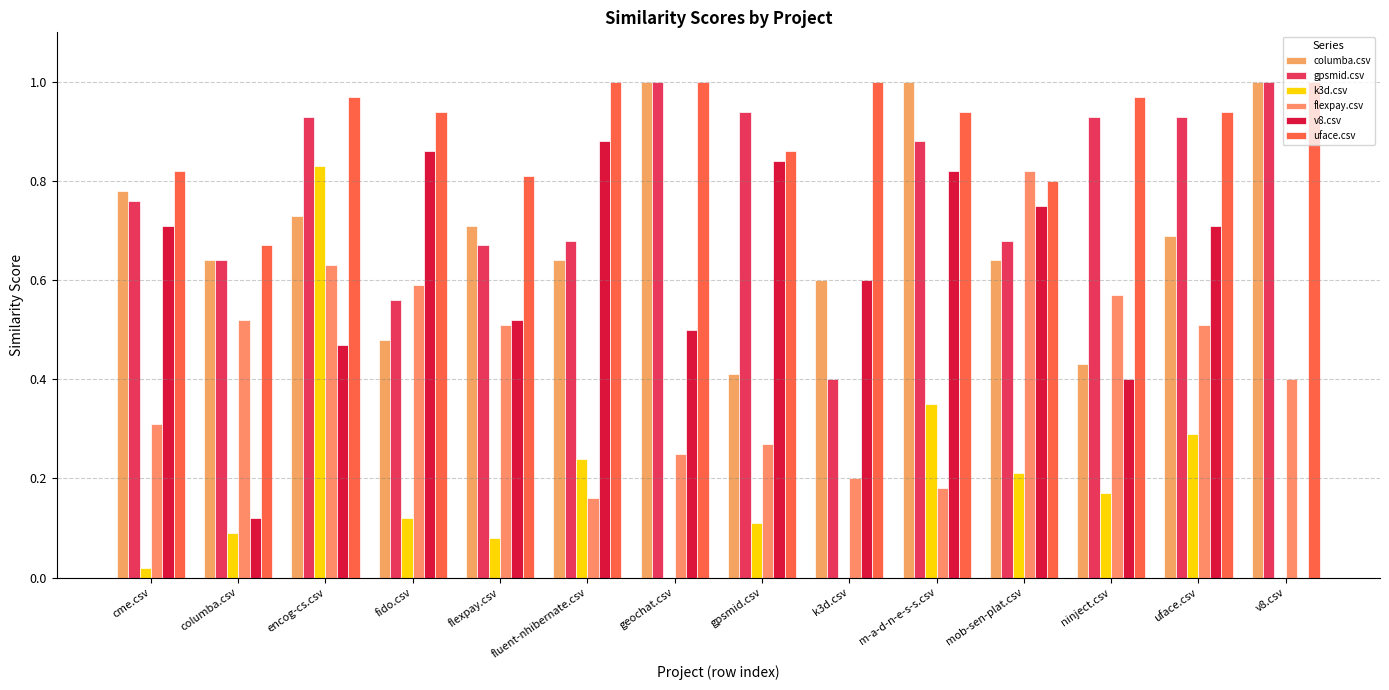

Count the number of categories in the chart.

14